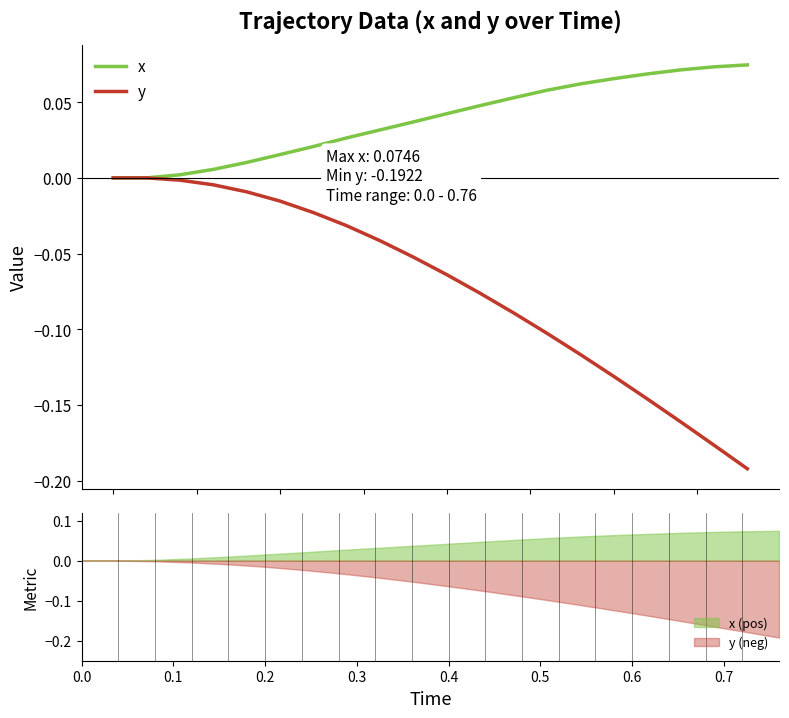

True or false: x and y cross at least once.

False